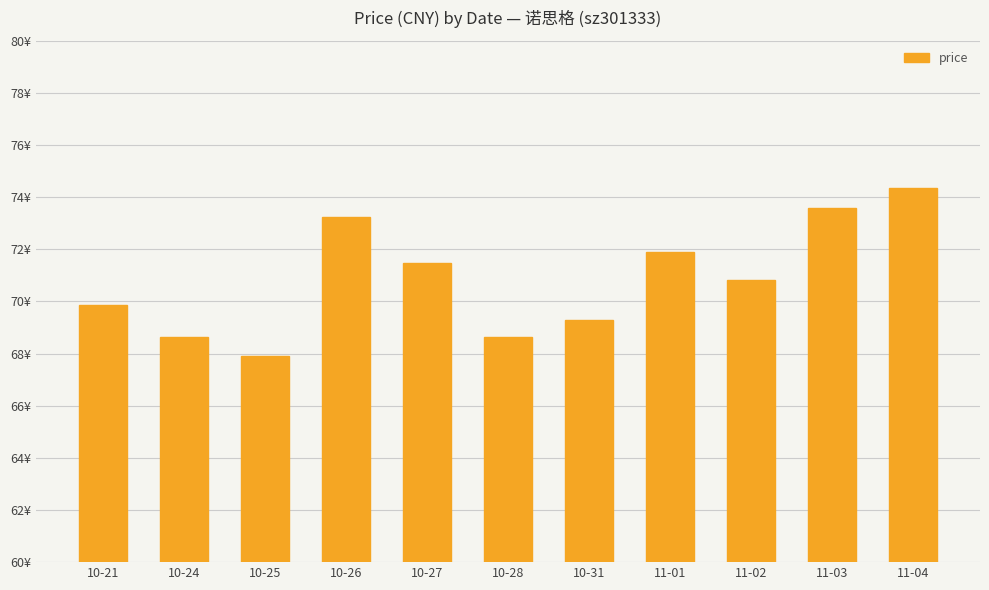

The value at 11-03 is 73.6. True or false?

True